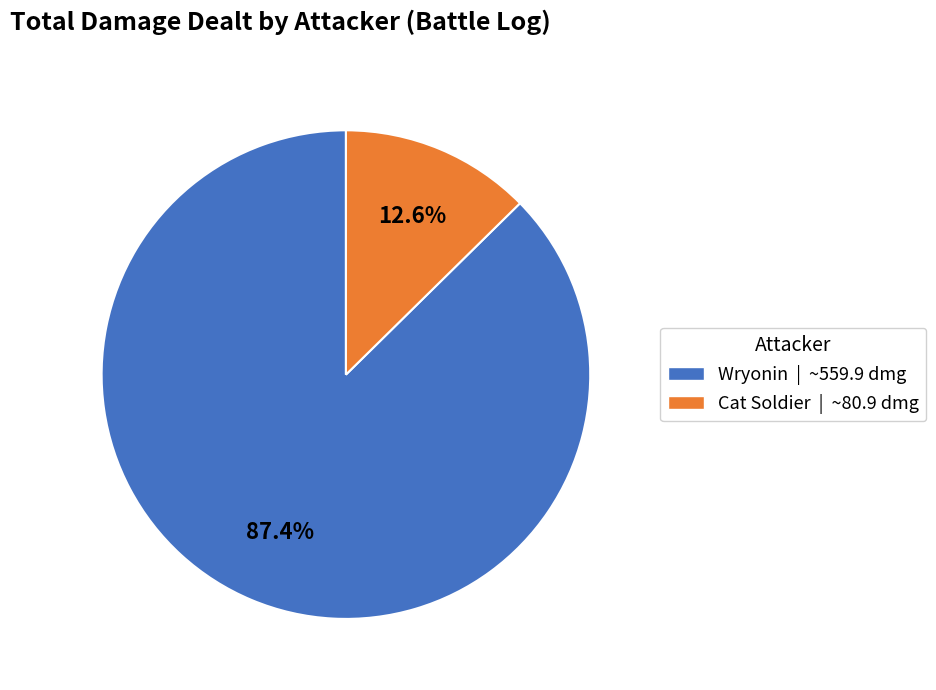

What is the largest slice in the pie chart?

Wryonin